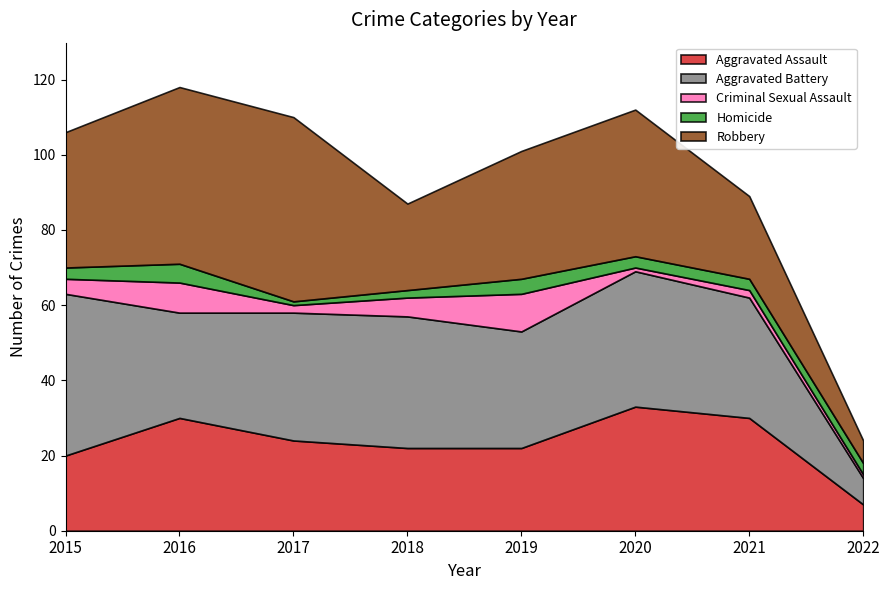

Is the value of Criminal Sexual Assault at 2022 greater than the value of Aggravated Battery at 2016?

No